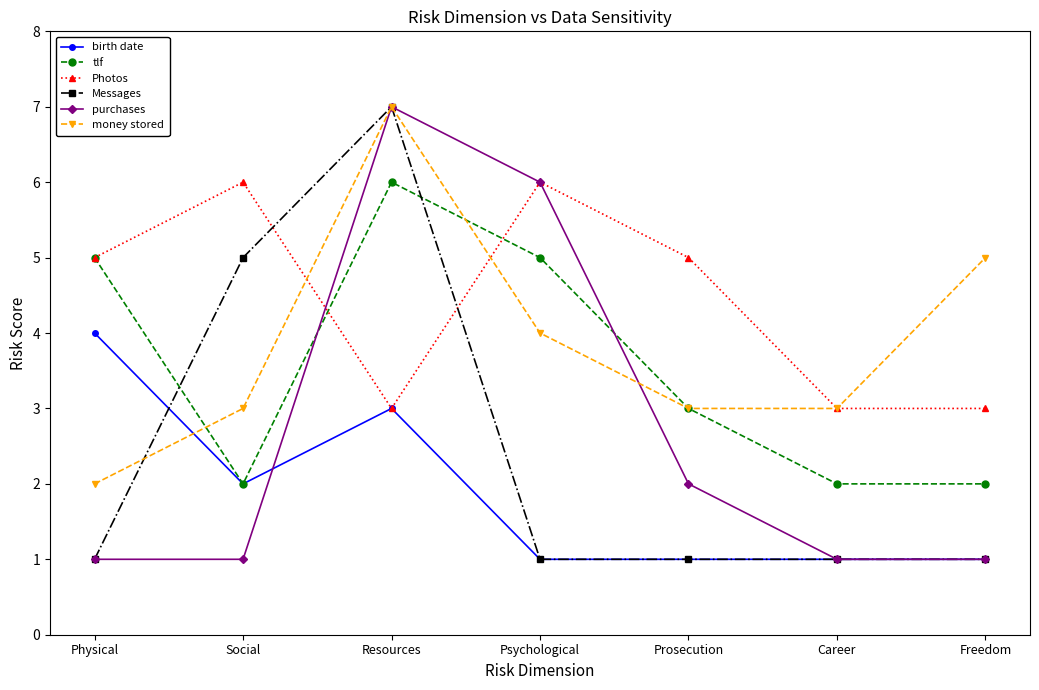

Reading right to left, list all the values displayed in this chart.

birth date: 1	1	1	1	3	2	4
tlf: 2	2	3	5	6	2	5
Photos: 3	3	5	6	3	6	5
Messages: 1	1	1	1	7	5	1
purchases: 1	1	2	6	7	1	1
money stored: 5	3	3	4	7	3	2